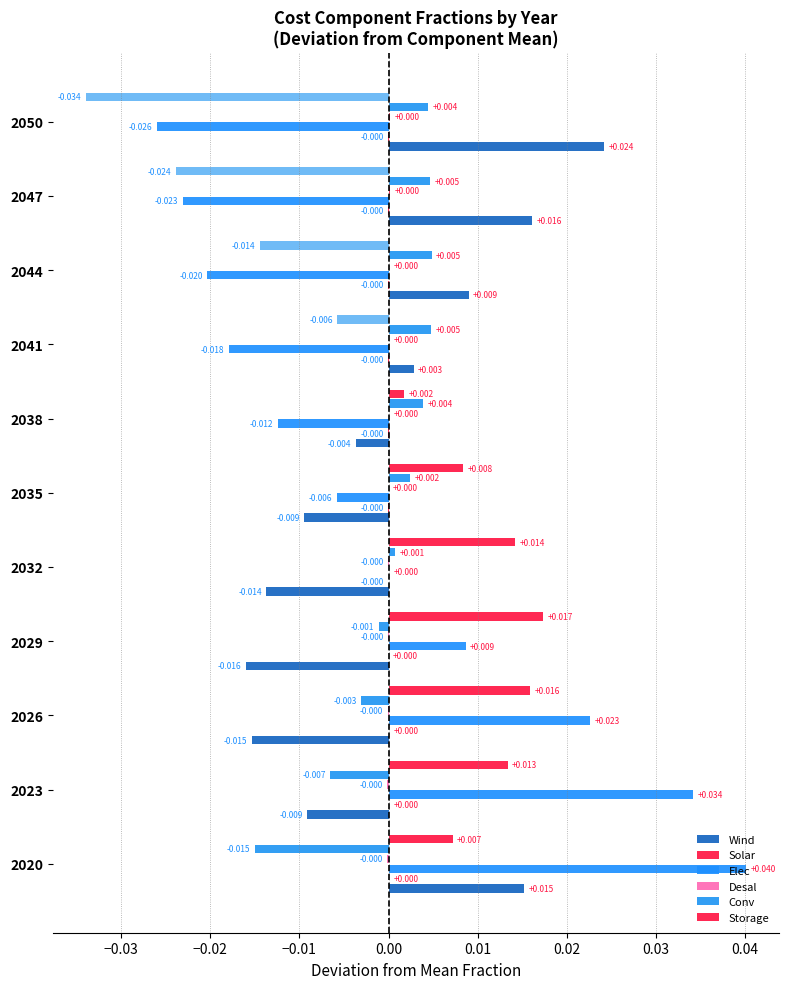

Rank the series by their maximum value, from lowest to highest.

Solar, Desal, Conv, Storage, Wind, Elec